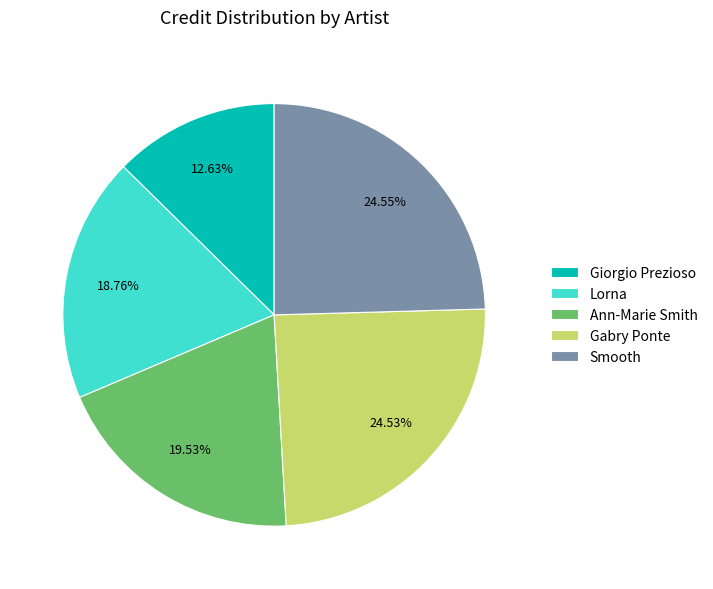

Does Smooth account for over 50% of the chart?

No